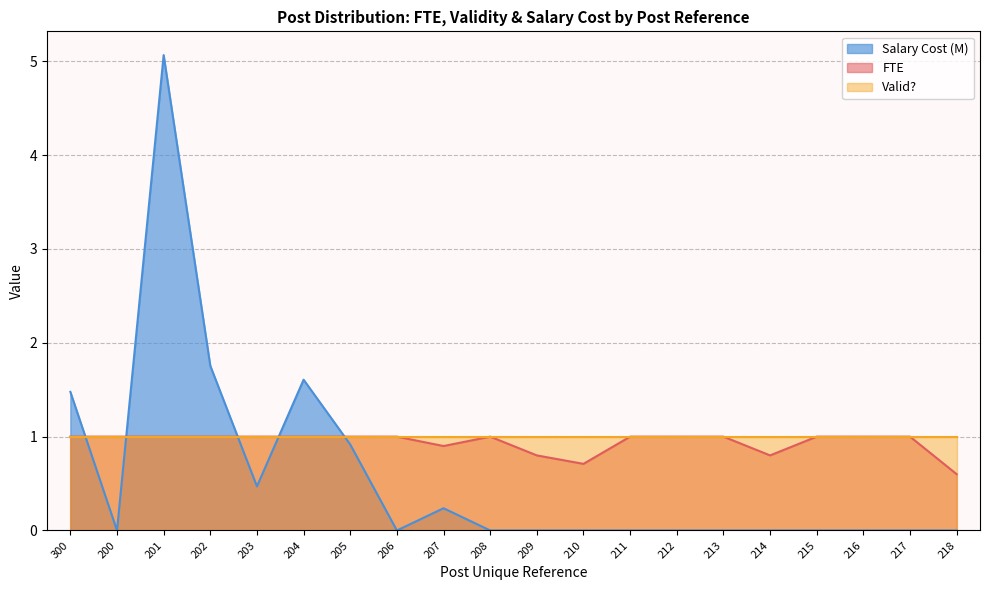

Does the chart display data point markers on the line(s)?

No